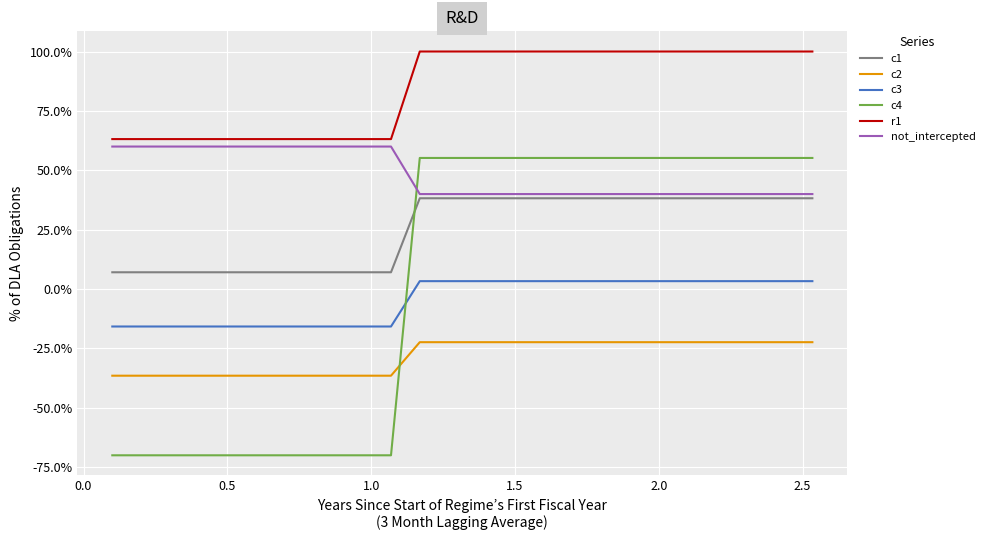

Does the chart display data point markers on the line(s)?

No